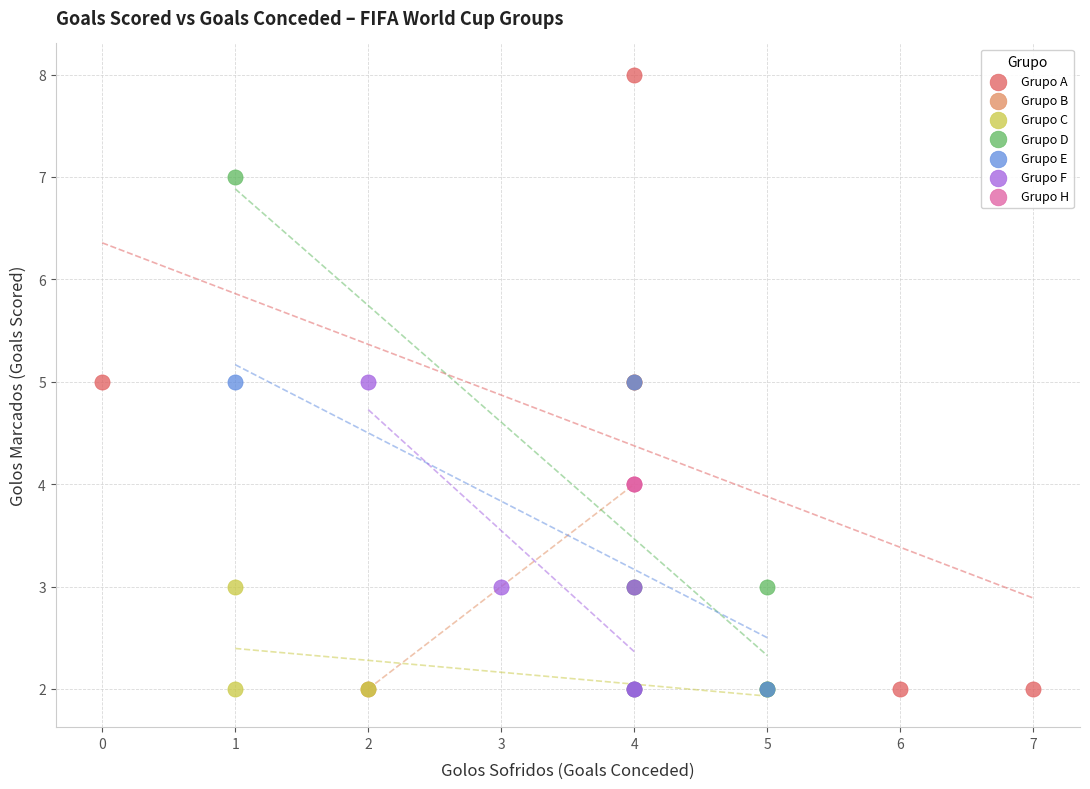

What are all the series names shown in the legend?

Grupo A, Grupo B, Grupo C, Grupo D, Grupo E, Grupo F, Grupo H